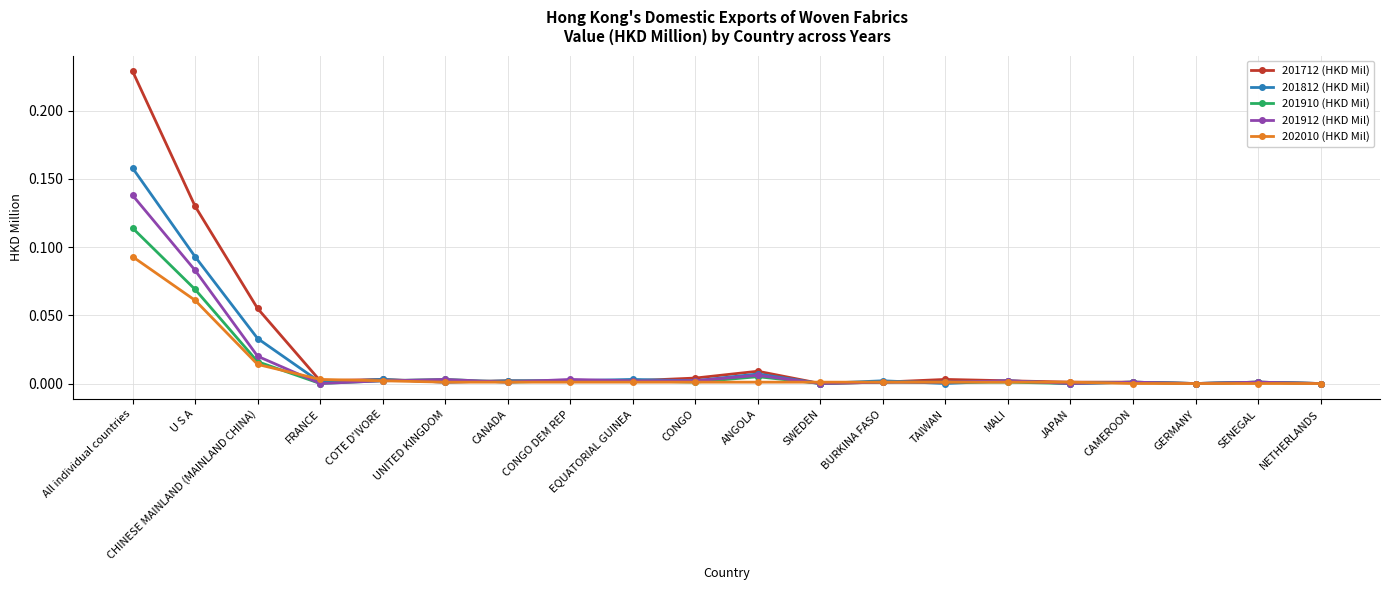

True or false: 201912 (HKD Mil) has more than 0 points higher than both neighbors.

True